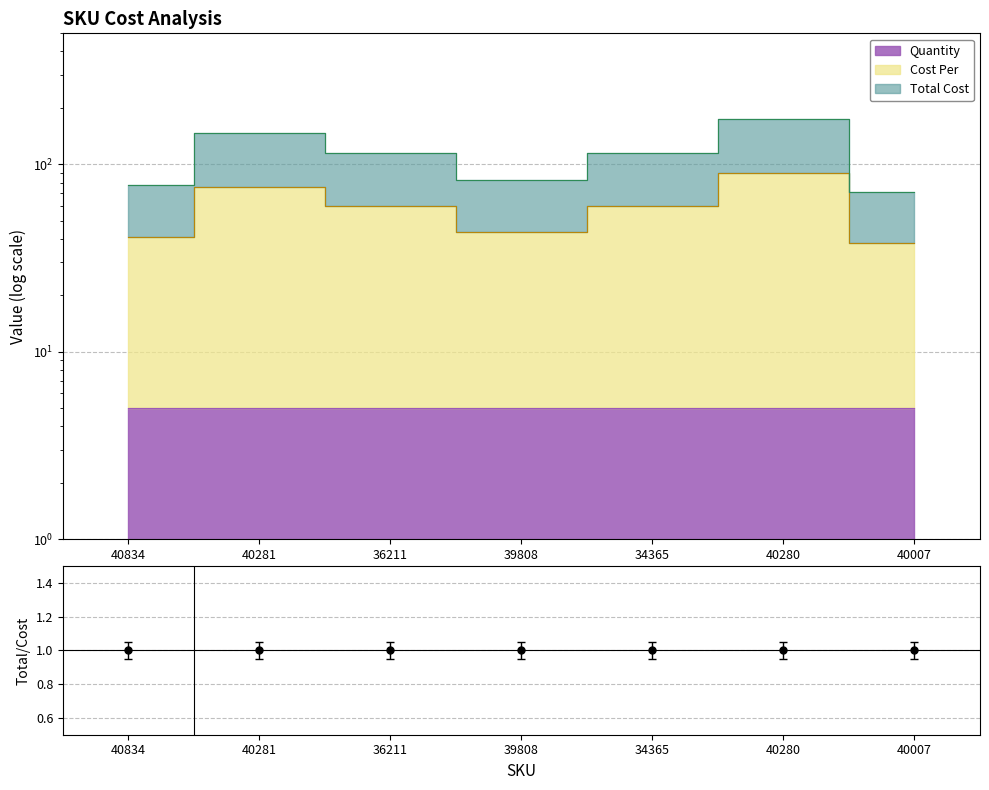

How many interior local peaks does the Total Cost series have?

2